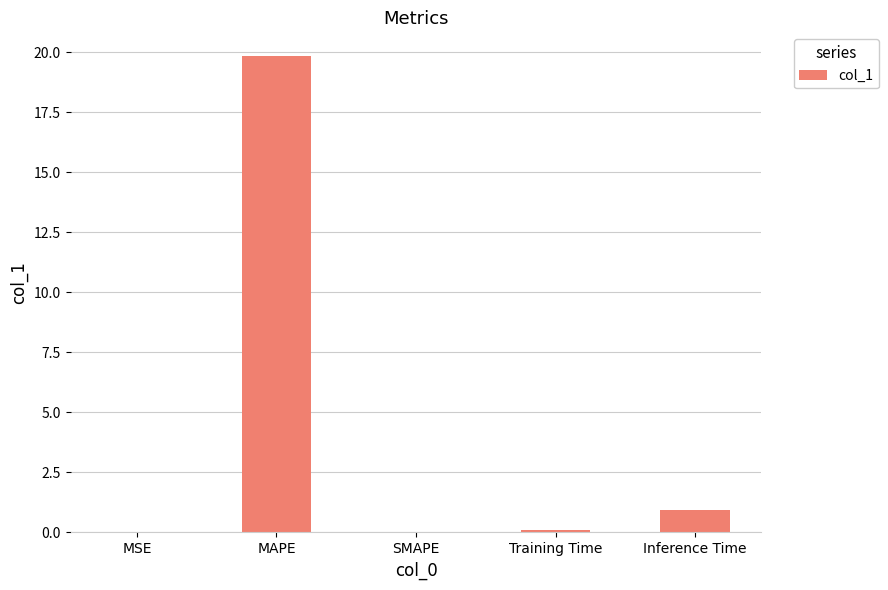

Are the bars grouped side by side (vs. stacked)?

No